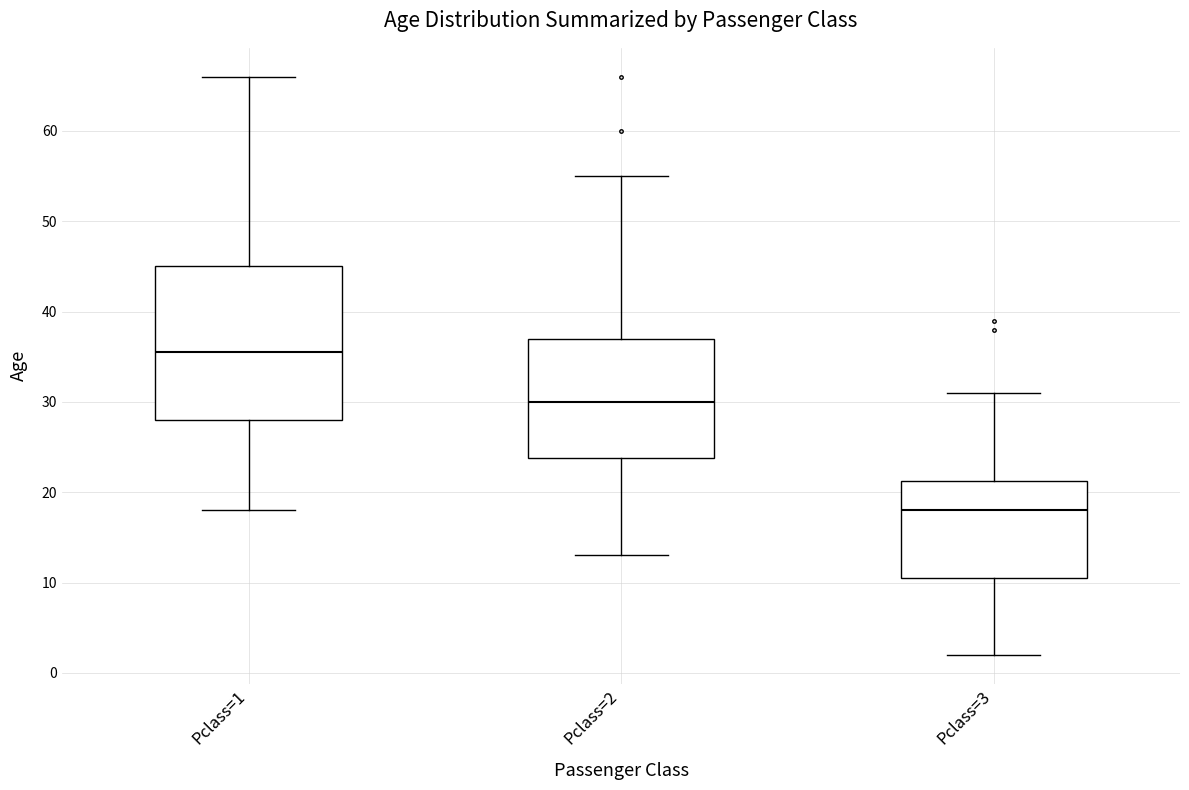

Which box's median line is the lowest?

Pclass=3